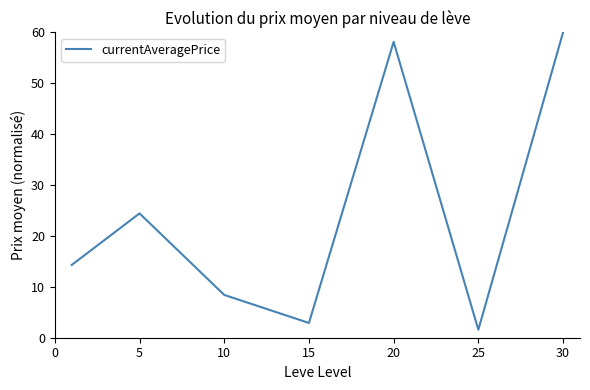

How many interior local peaks (higher than both neighbors) does the data have?

2